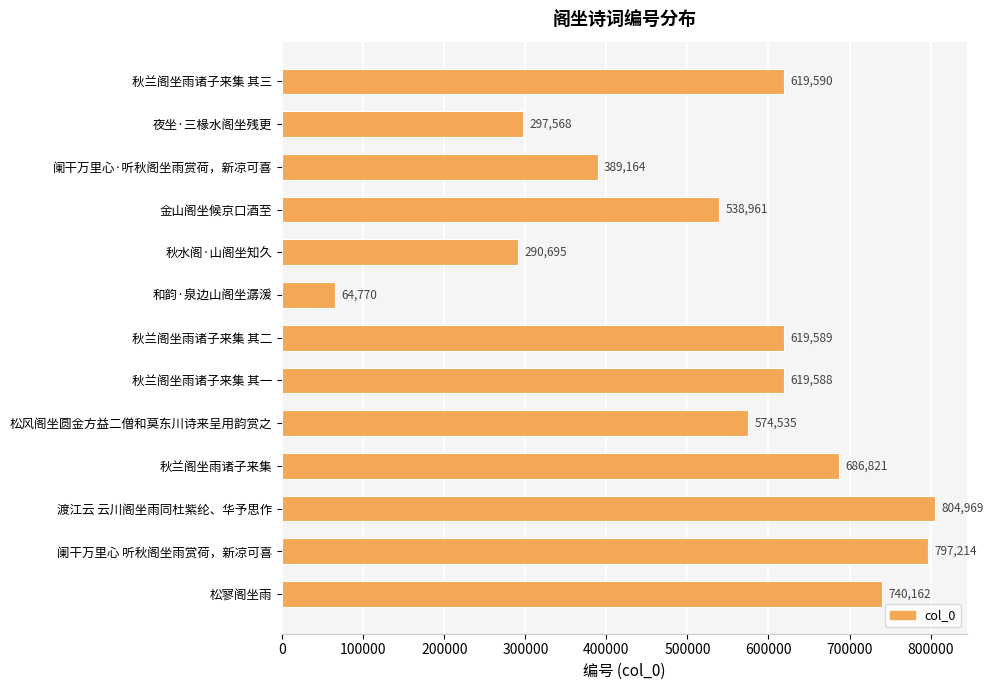

What is the difference between the maximum and minimum values?

740199